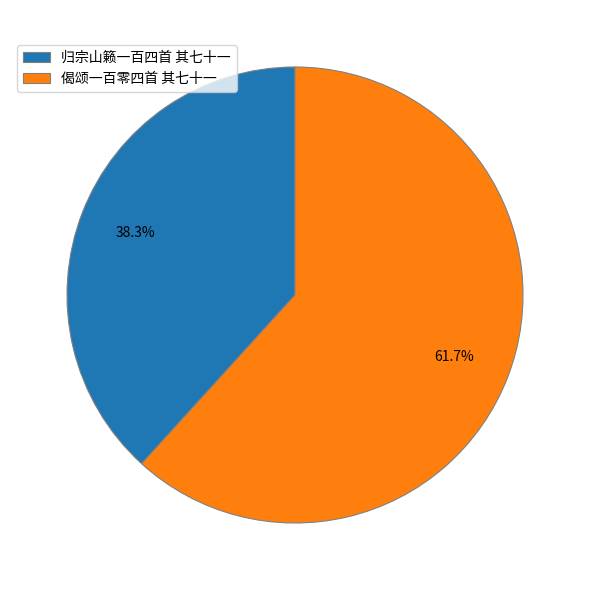

What is the largest slice in the pie chart?

偈颂一百零四首 其七十一